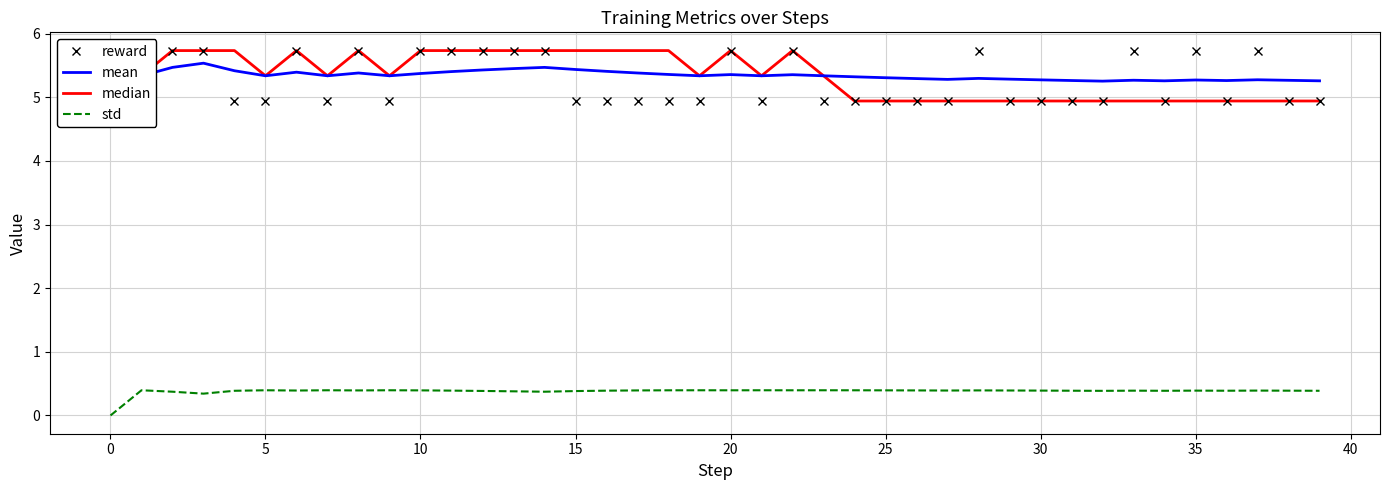

What is the value of the reward point at the 2nd from the left?

5.7